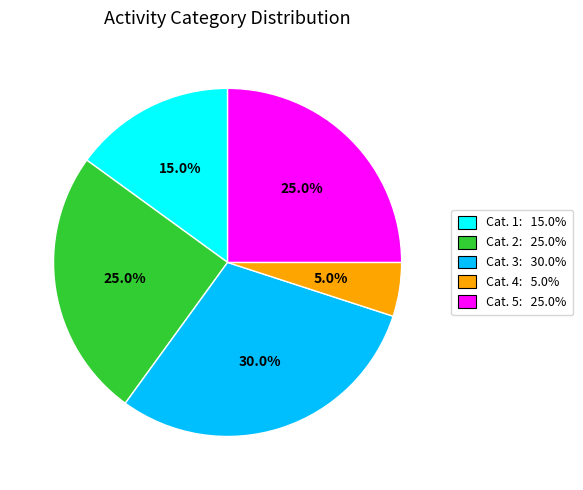

Is there a majority slice in this chart?

No